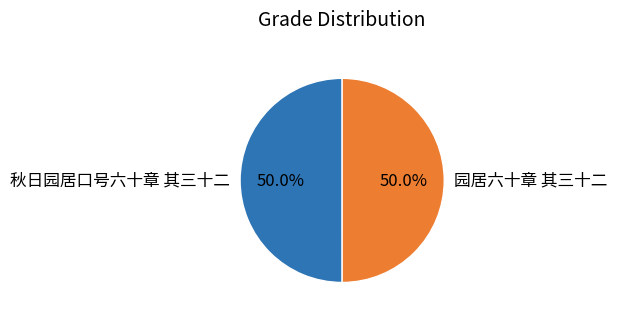

What portion of the pie excludes 园居六十章 其三十二?

50.0%